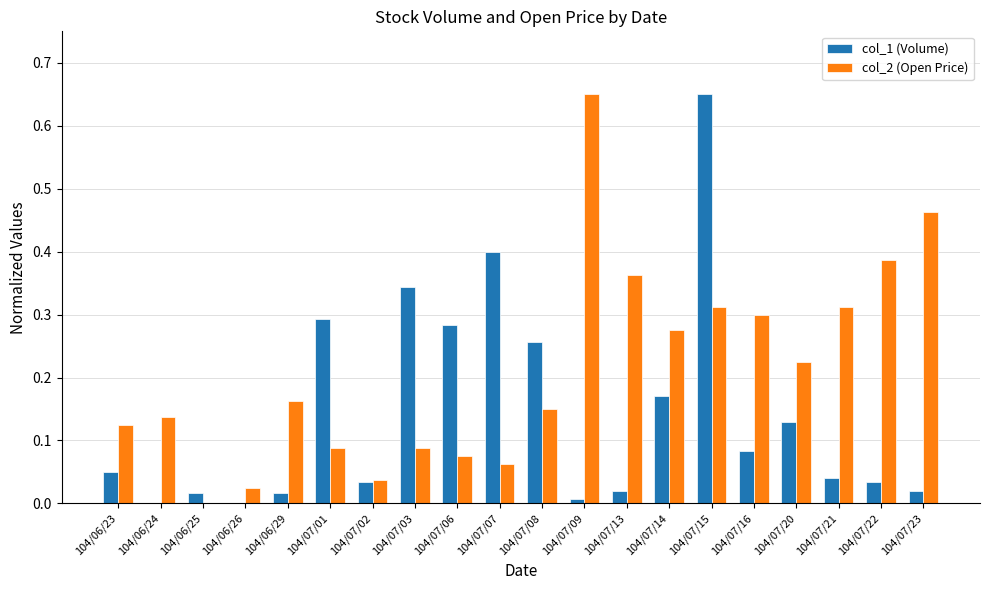

Which series changed the most between 104/07/03 and 104/07/13?

col_1 (Volume)